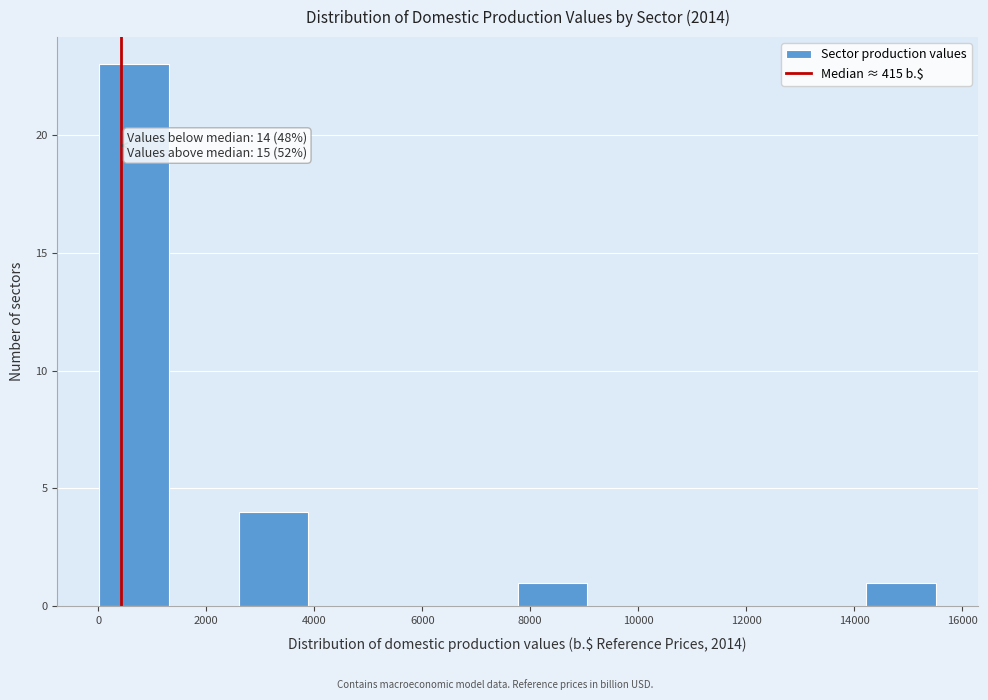

Over which range of the x-axis is the bar tallest?

0 to 1400